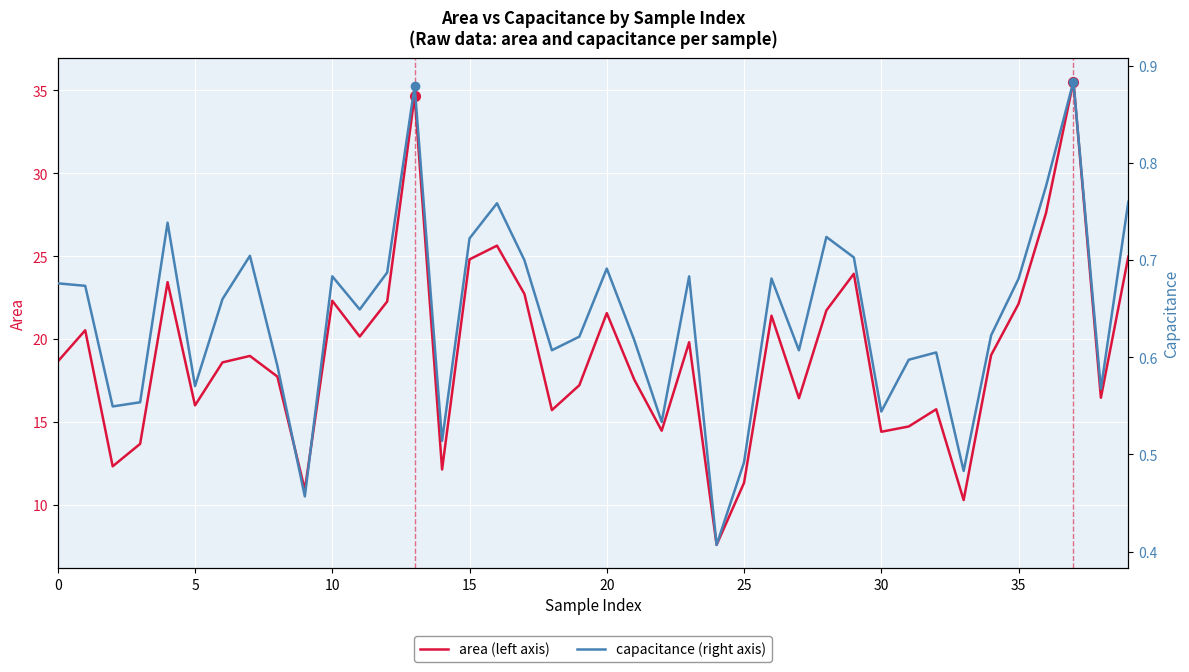

How many lines are shown in the chart?

2